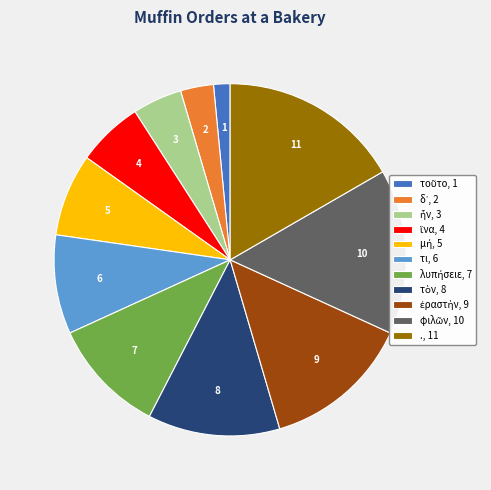

True or false: τι, 6 accounts for 9% of the total.

True